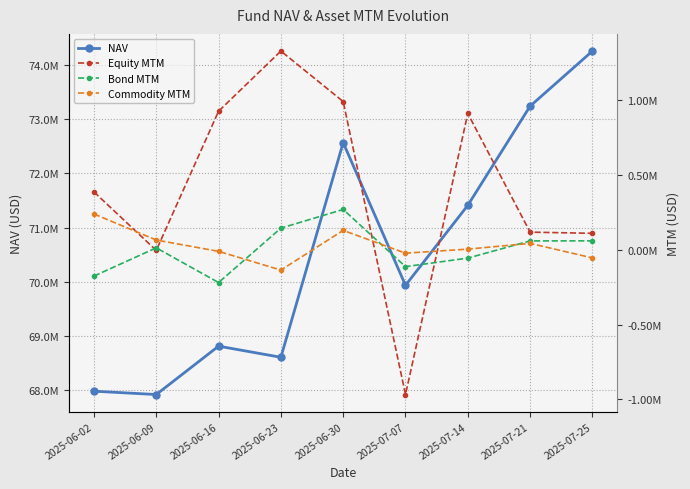

What position from the left is 2025-06-16?

3